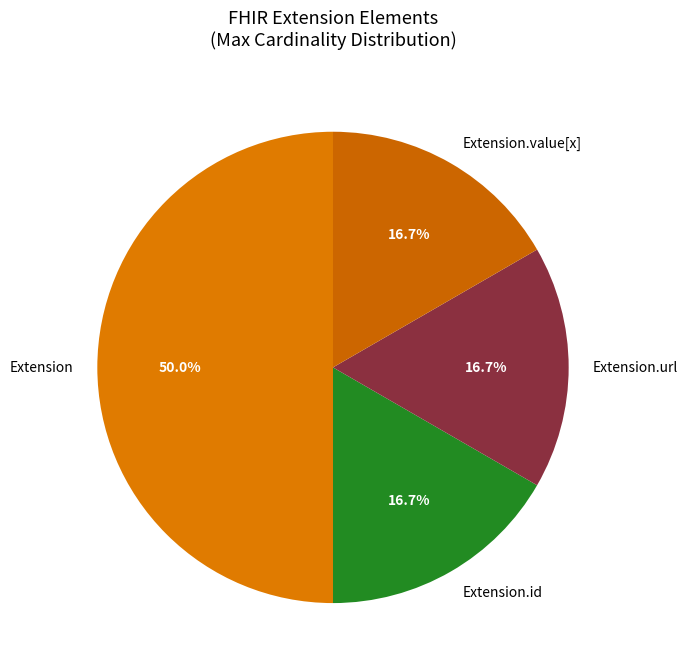

Is the sum of Extension.value[x] and Extension.url greater than half?

No